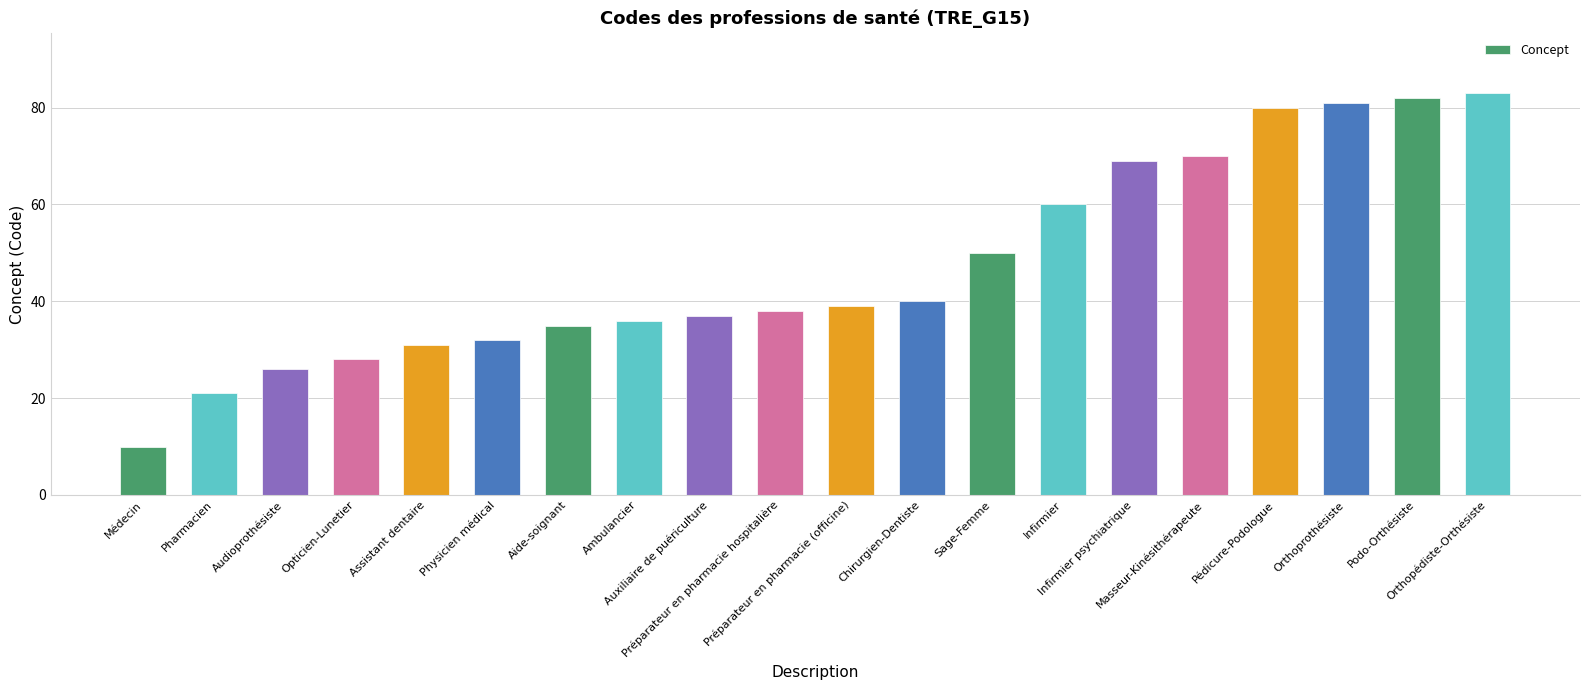

Which category has the highest value across all series?

Orthopédiste-Orthésiste